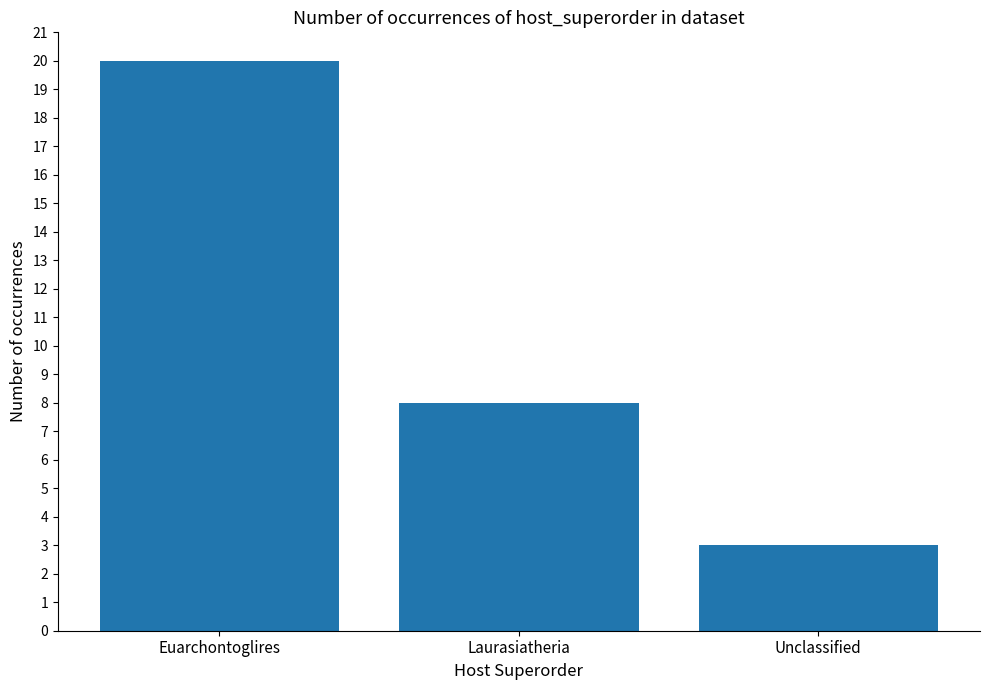

What is the smallest value displayed?

3